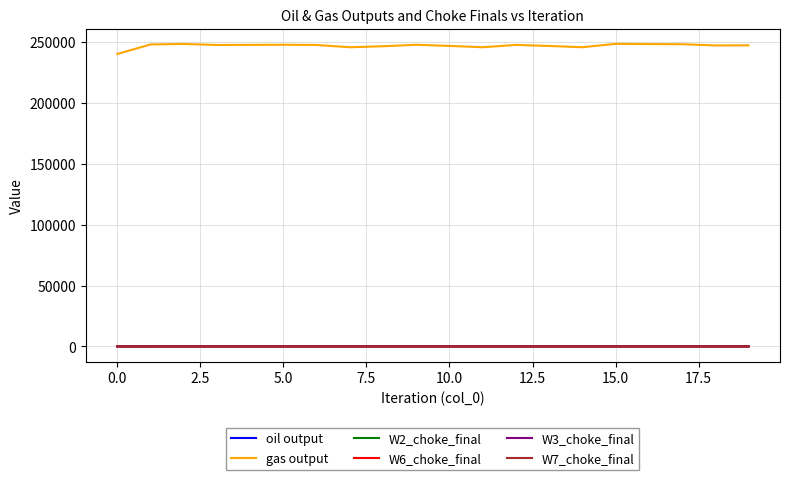

Does the chart have visible grid lines?

Yes